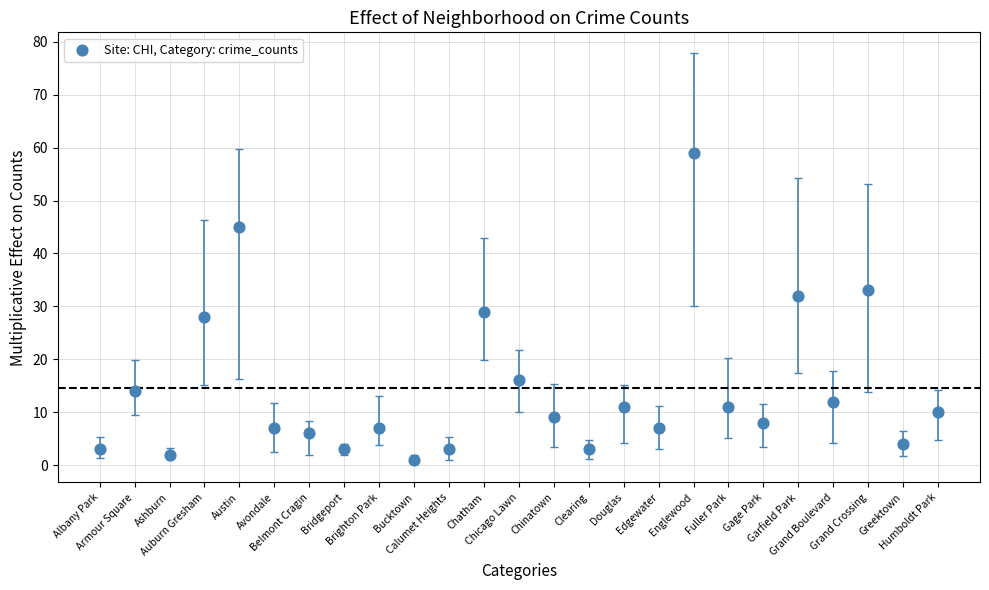

What Y value in the scatter plot is closest to 30?

29